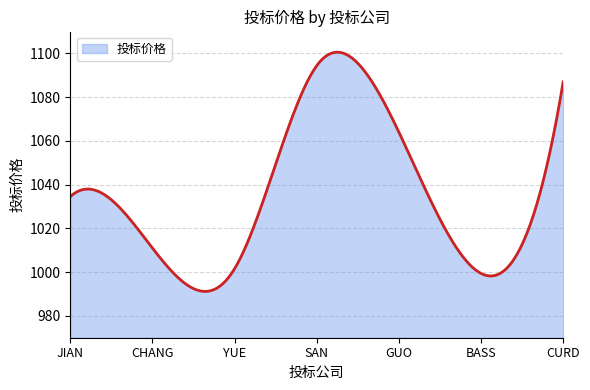

What is the smallest value displayed?

991.2